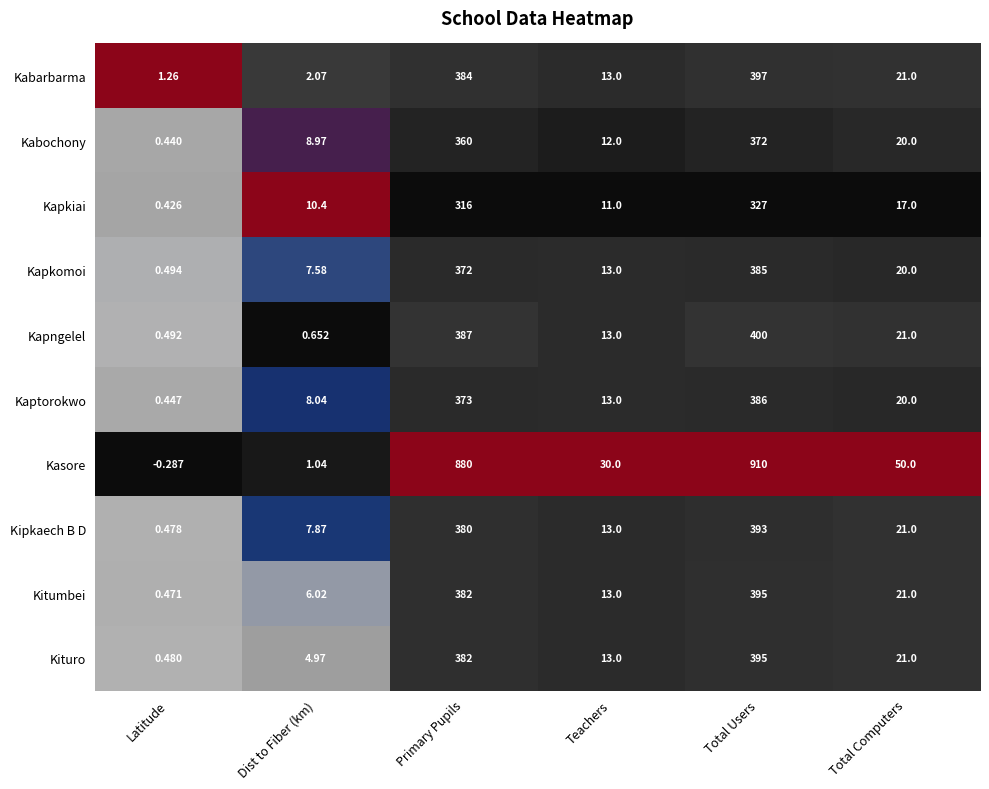

Rank the categories by Kapkiai value from highest to lowest.

Total Users, Primary Pupils, Total Computers, Teachers, Dist to Fiber (km), Latitude